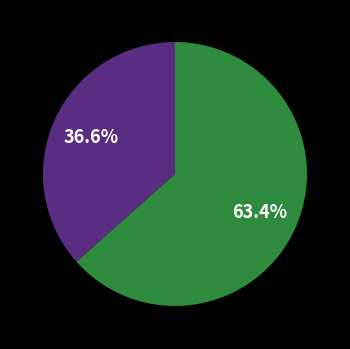

Does any single category account for the majority?

Yes